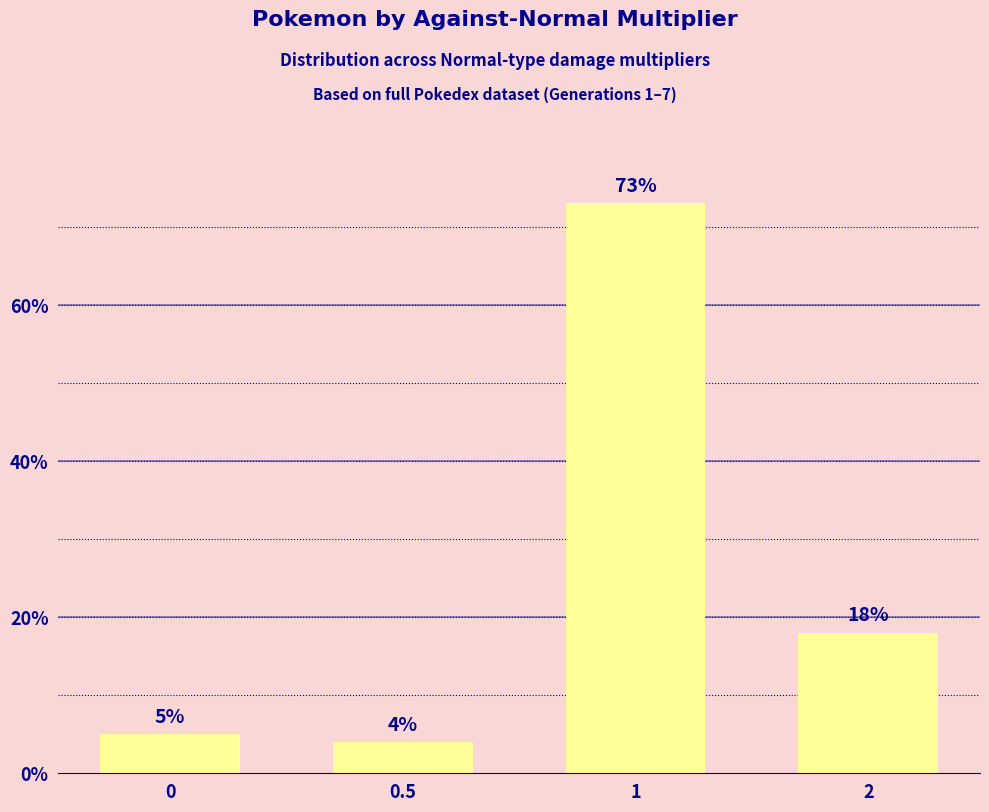

Rank the categories by value from highest to lowest.

1, 2, 0, 0.5